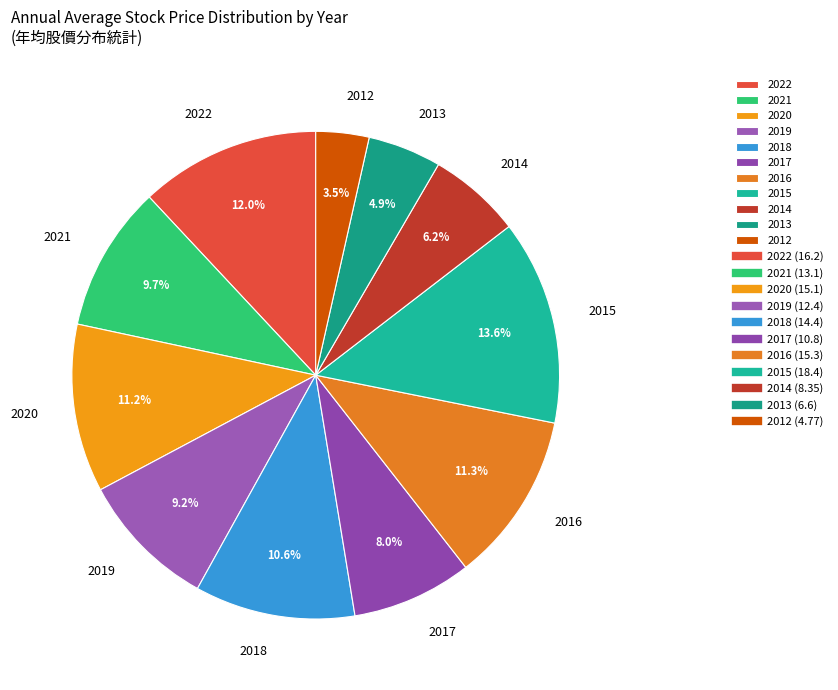

Does any single category account for the majority?

No